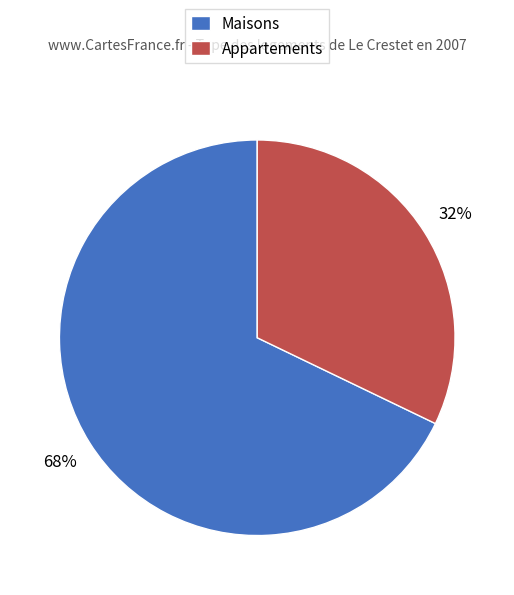

To the nearest percent, what portion does Appartements represent?

32%